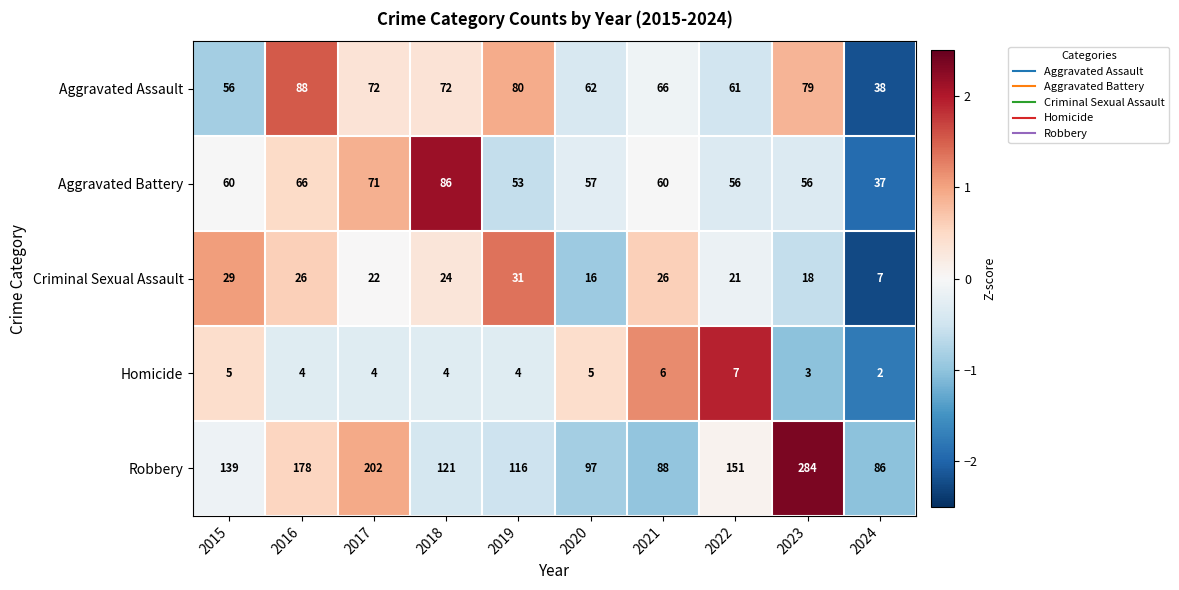

What is the sum of the Robbery values at 2017 and 2021?

290